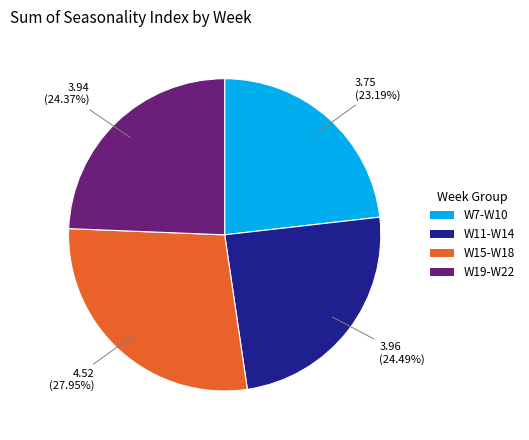

Is there any slice that represents more than half of the pie?

No